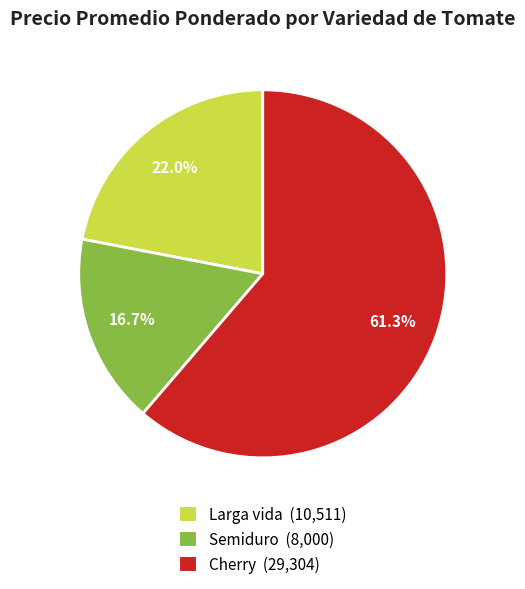

What is the ratio of the value at Semiduro (8,000) to the value at Cherry (29,304)?

0.3